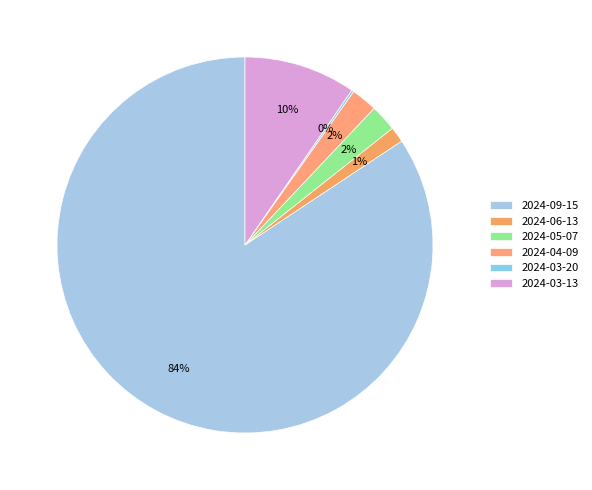

The 2024-04-09 slice represents 1% of the pie. True or false?

False